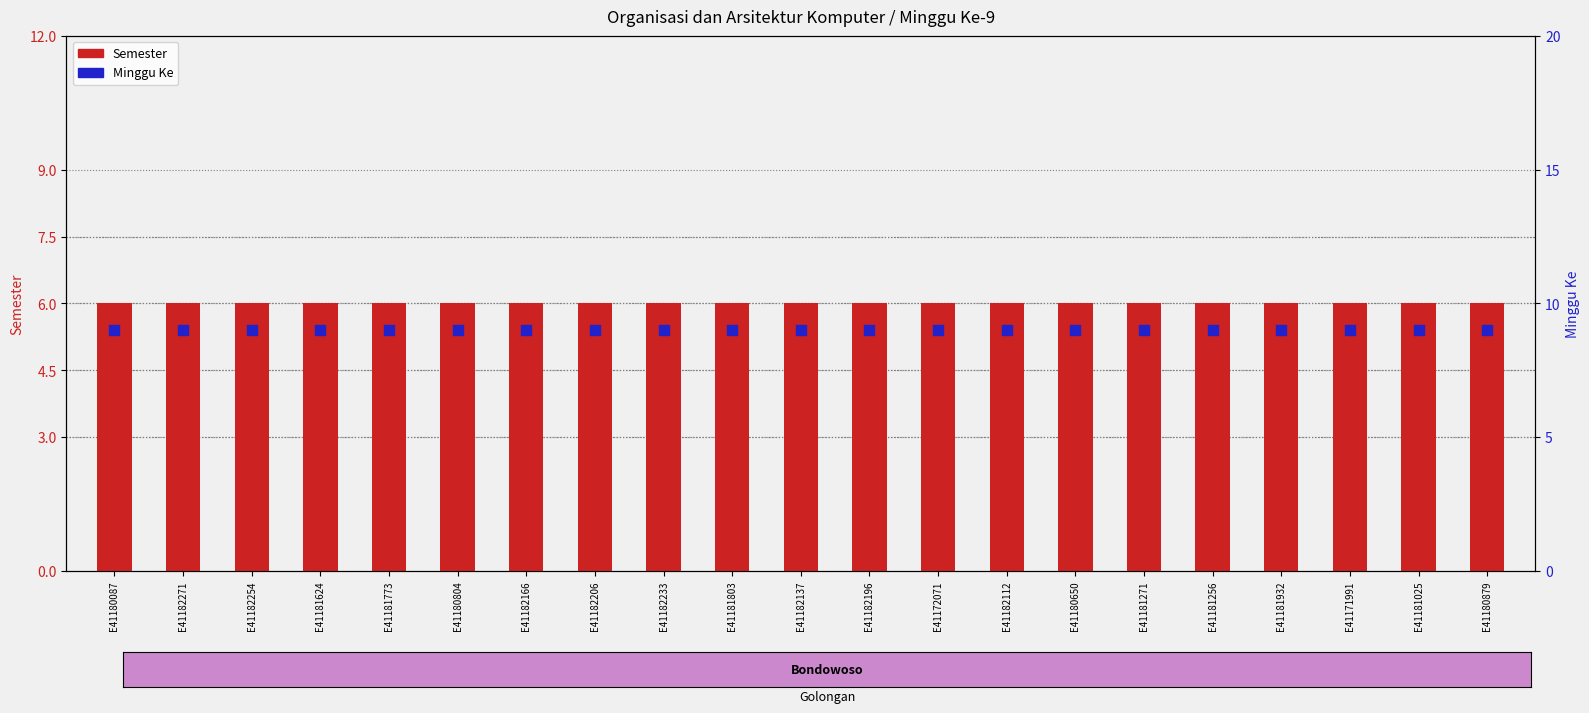

Which series has the largest Y range (max minus min)?

Semester